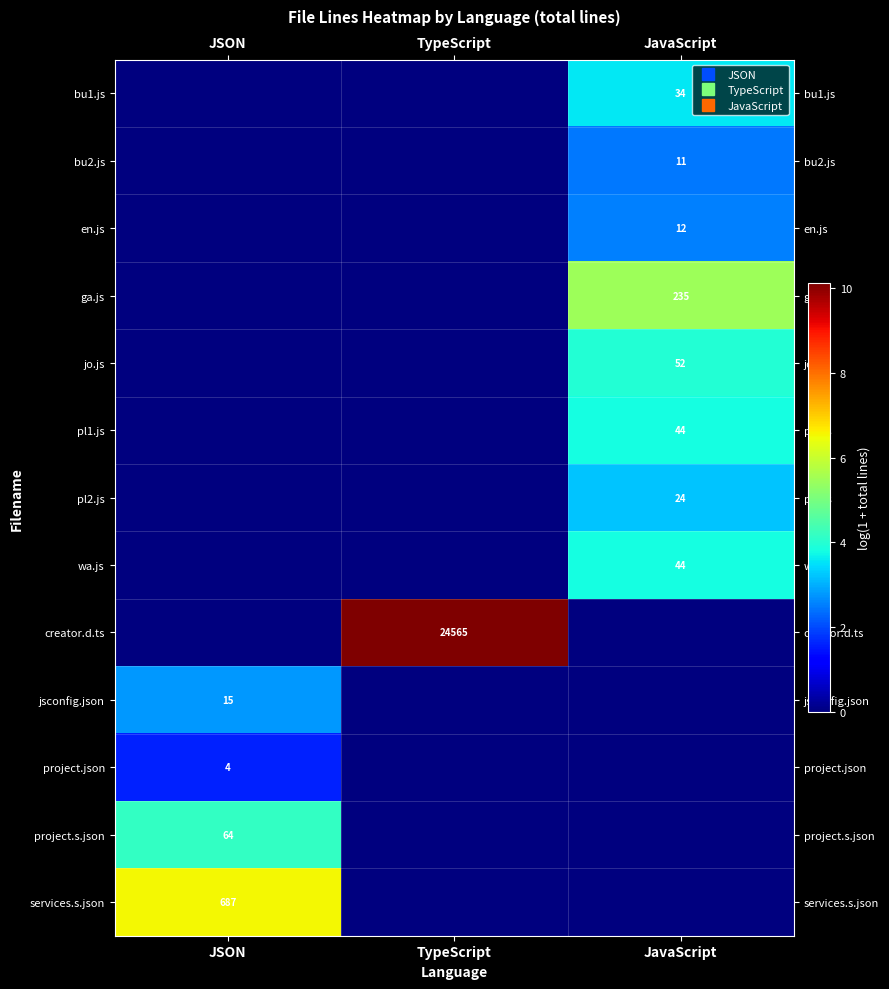

Which series has the largest range (max minus min)?

creator.d.ts